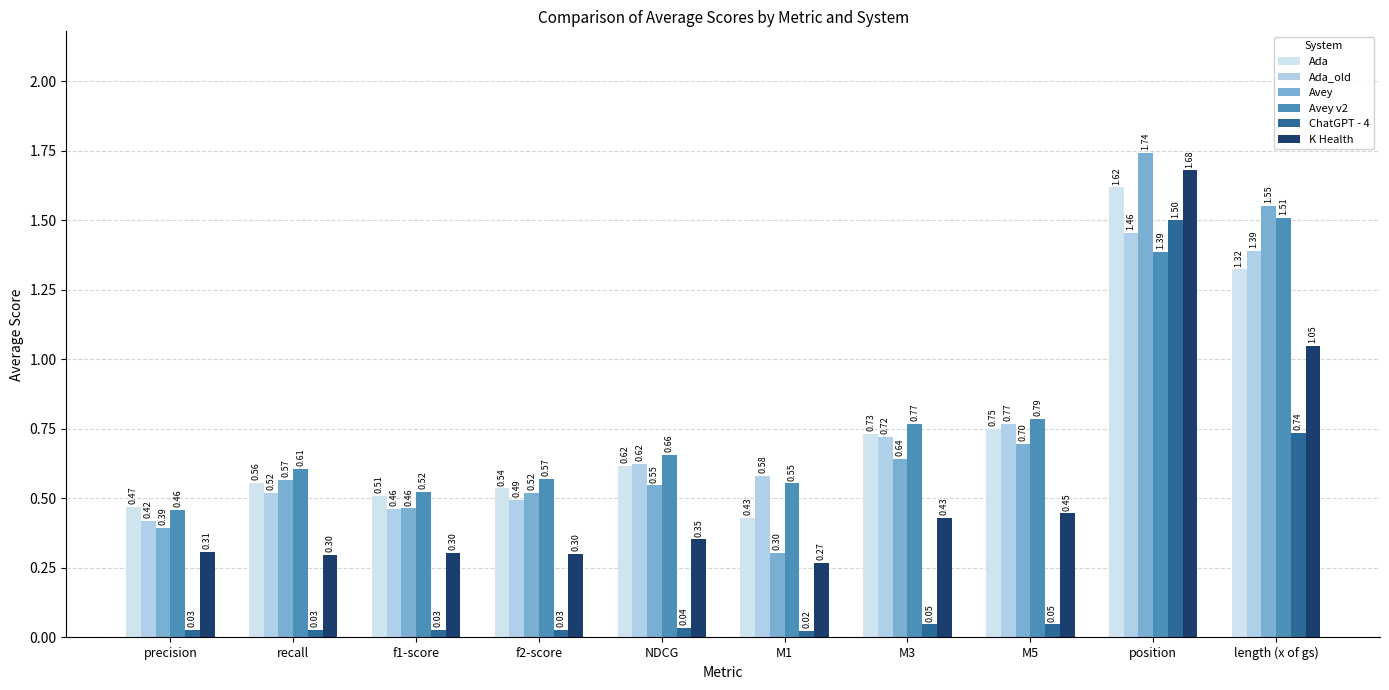

What is the approximate value of K Health at precision?

0.3